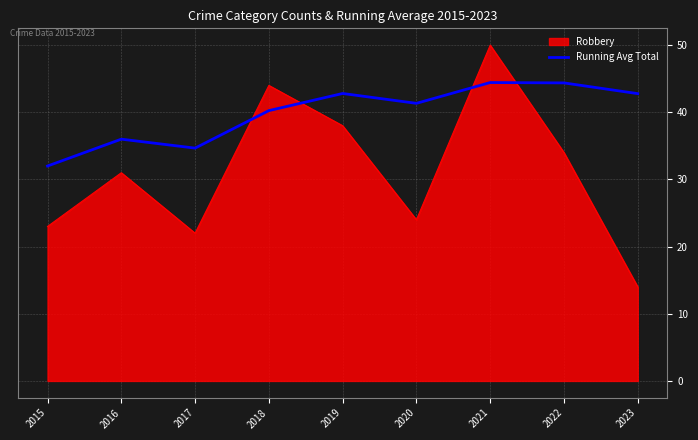

At 2019, list the series in order from largest to smallest.

Running Avg Total, Robbery